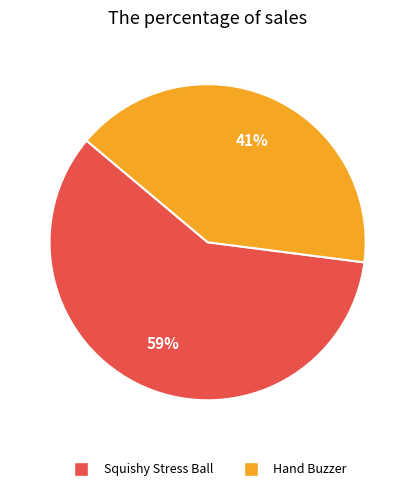

True or false: Squishy Stress Ball accounts for 74% of the total.

False